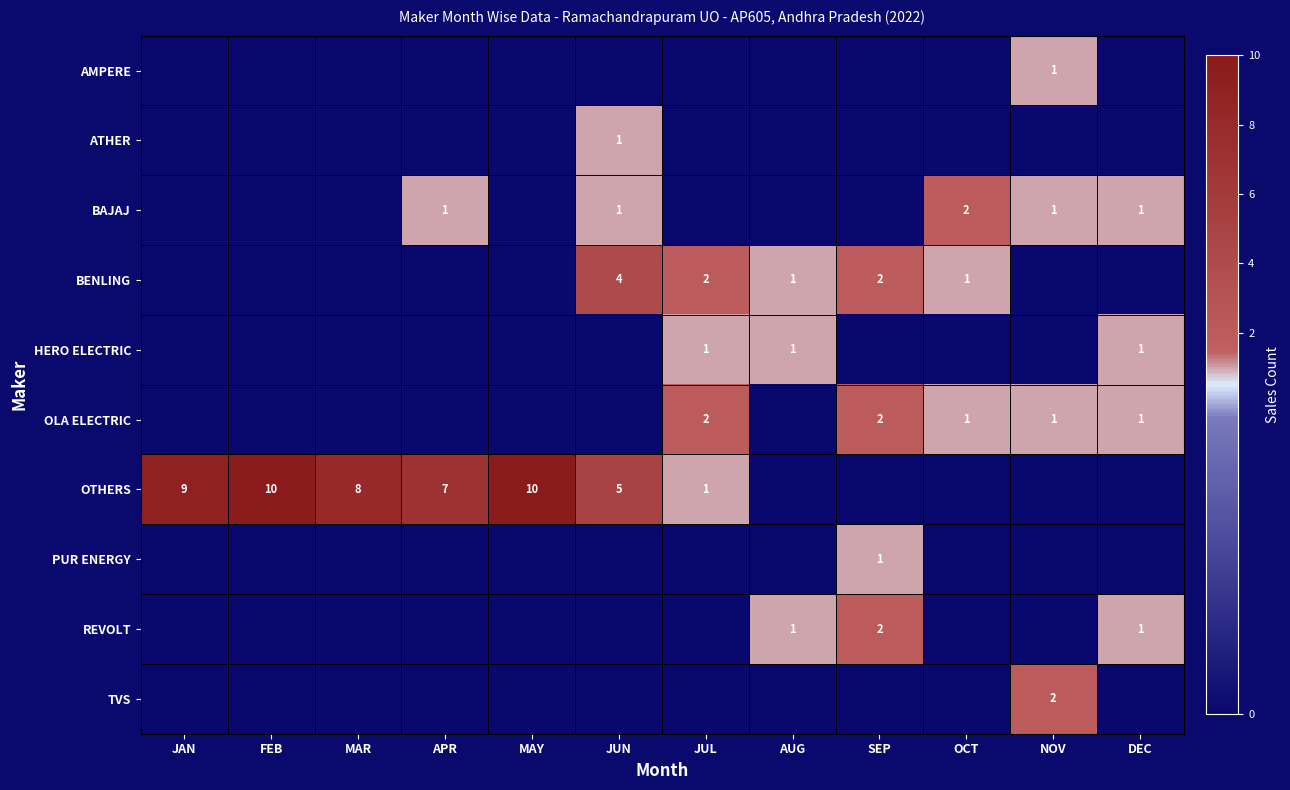

How many categories are shown in the chart?

12